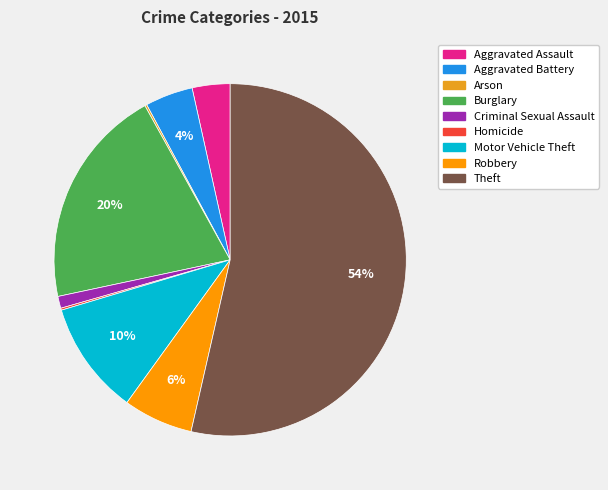

How much of the chart is everything except Homicide?

99.8%